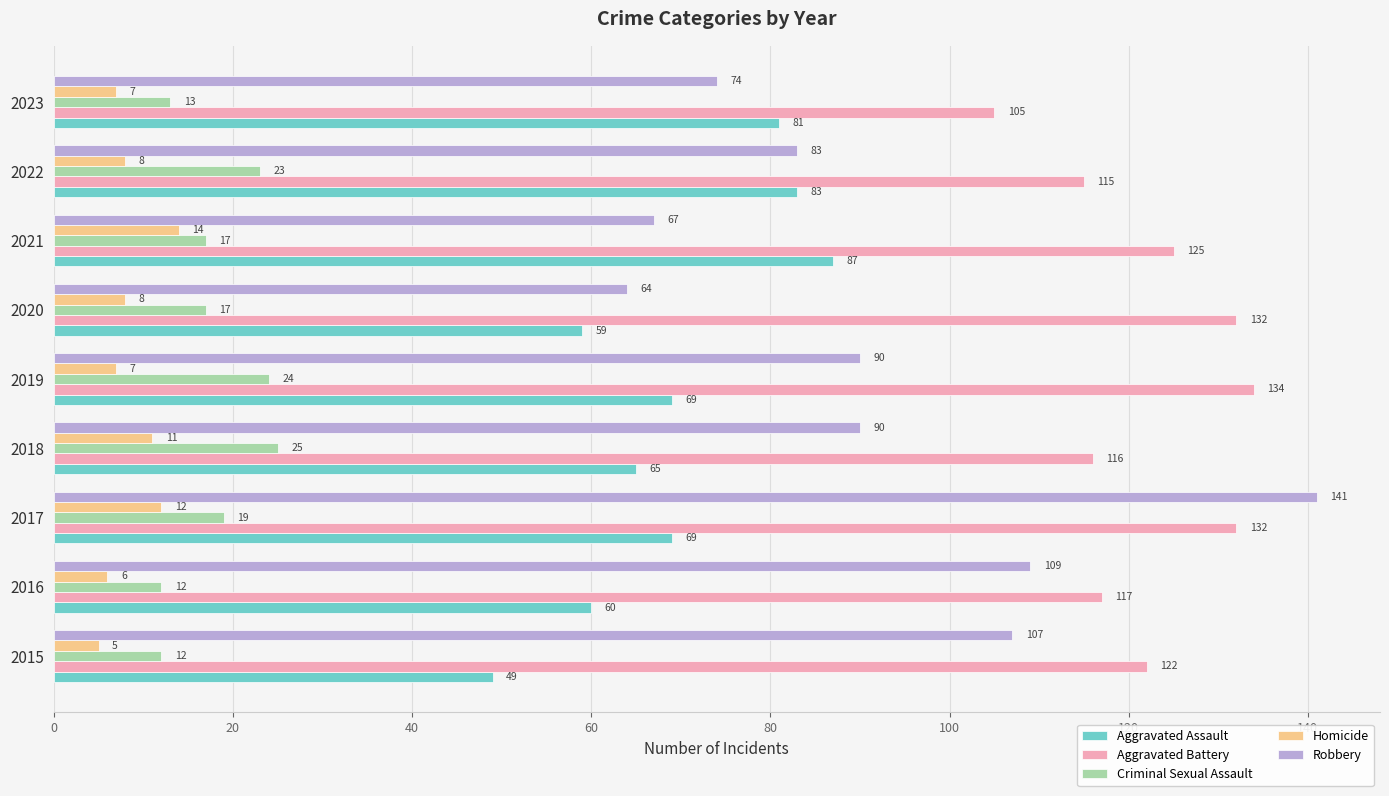

What is the spread (max minus min) of values at 2021?

111